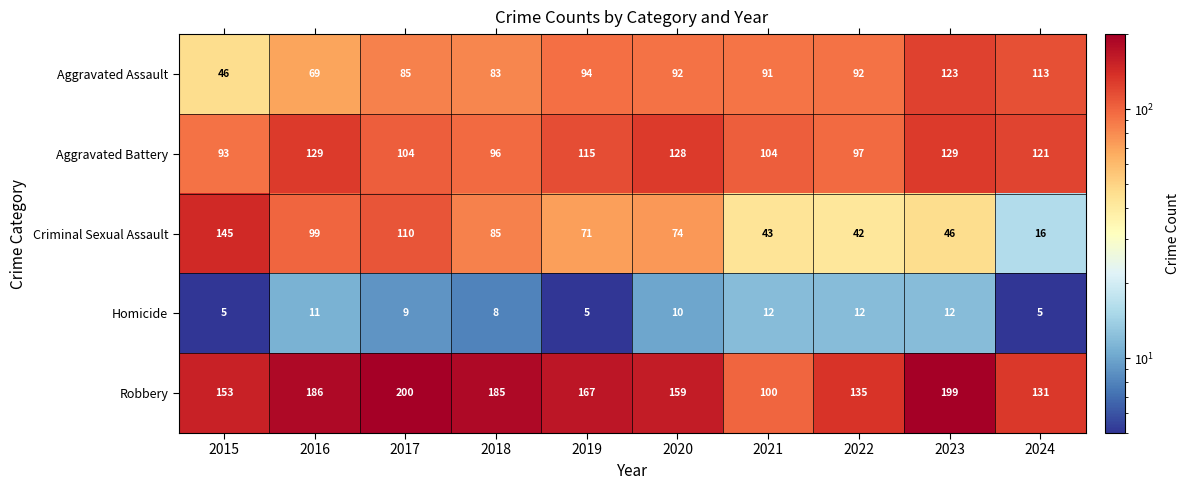

What is the sum of the Aggravated Battery values at 2018 and 2015?

189